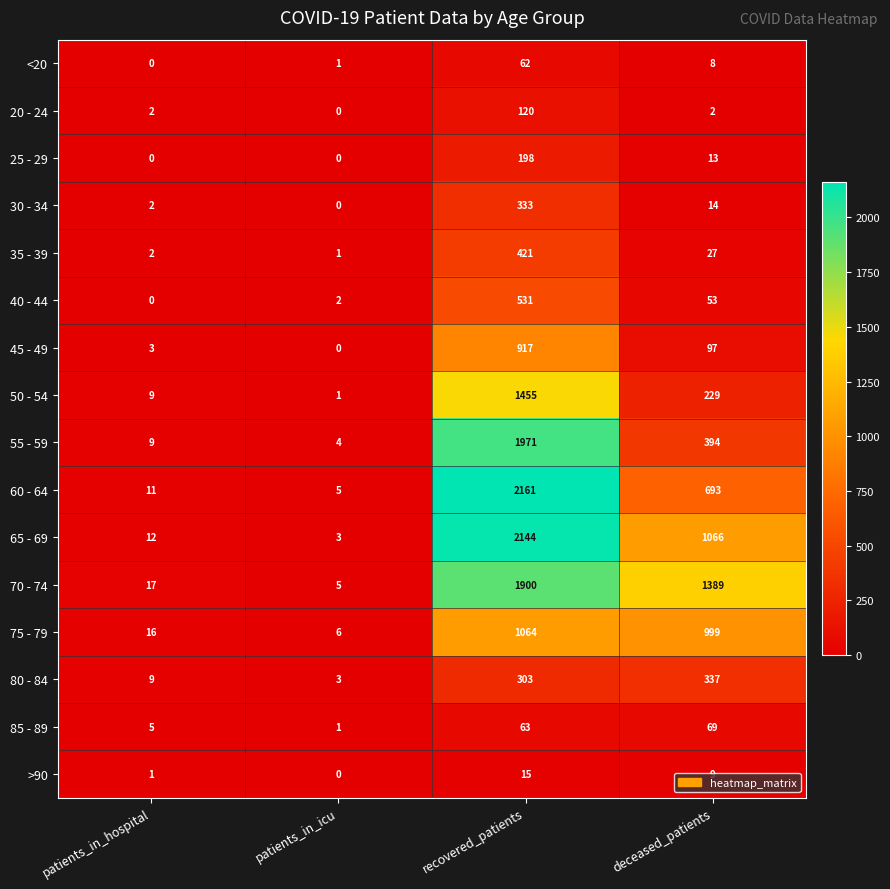

What is the total value across all series at deceased_patients?

5399